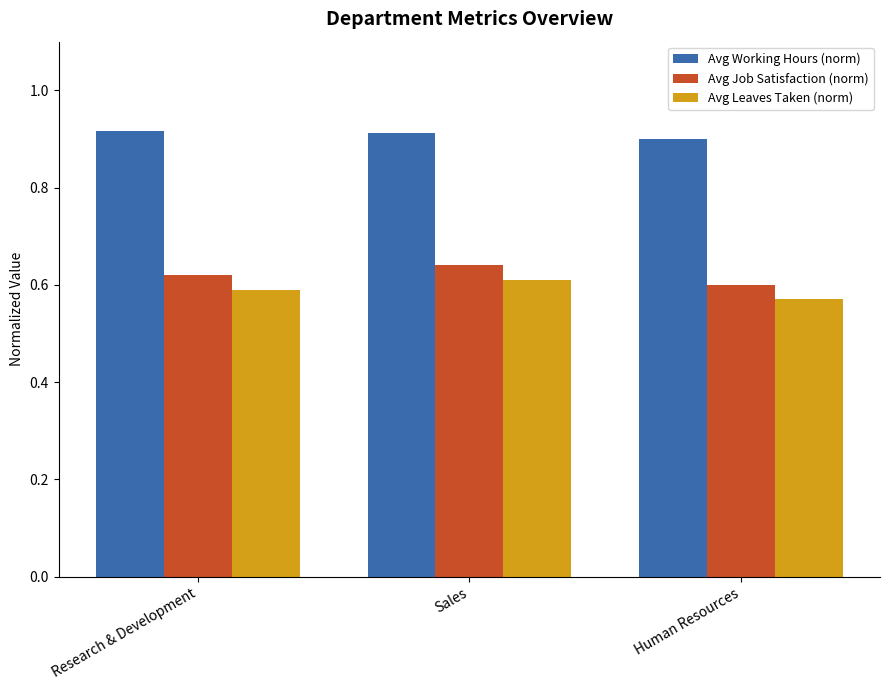

The value of Avg Working Hours (norm) at Human Resources is 0.9. True or false?

True